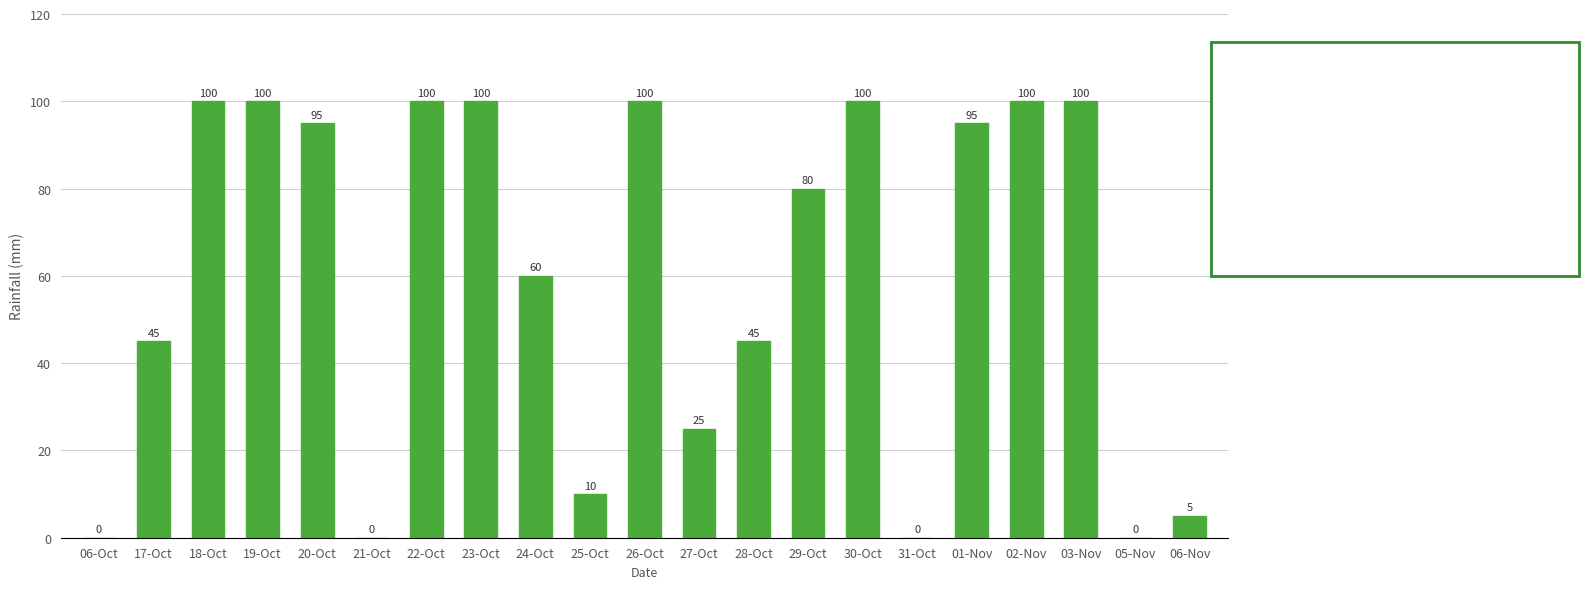

What is the approximate value at 17-Oct, to the nearest 50?

50